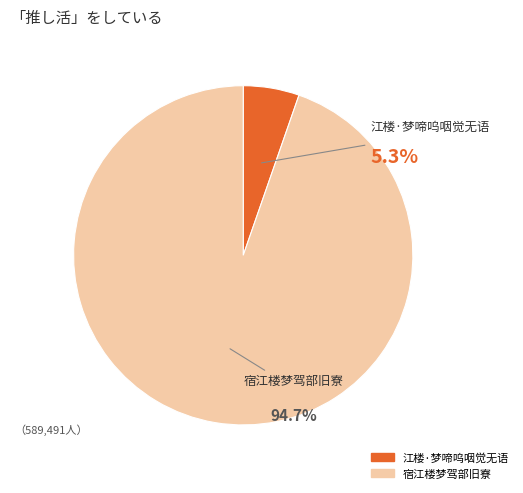

Rank the categories by value from highest to lowest.

宿江楼梦驾部旧寮, 江楼·梦啼呜咽觉无语